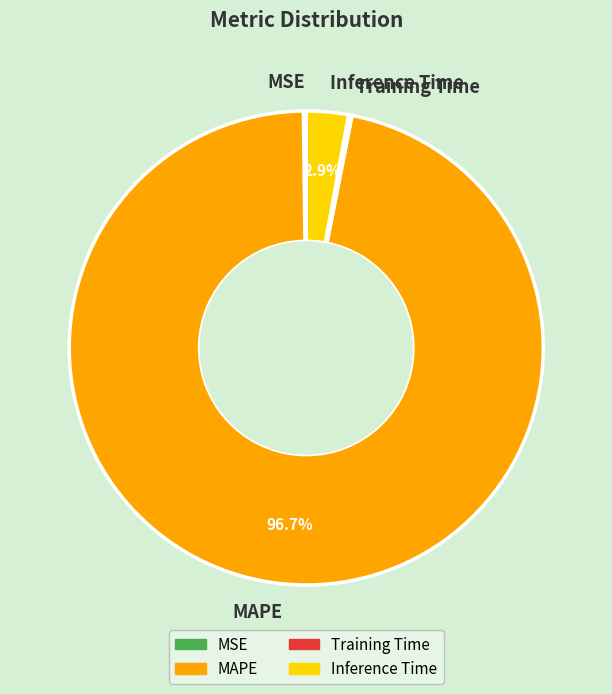

To the nearest percent, what portion does Inference Time represent?

3%